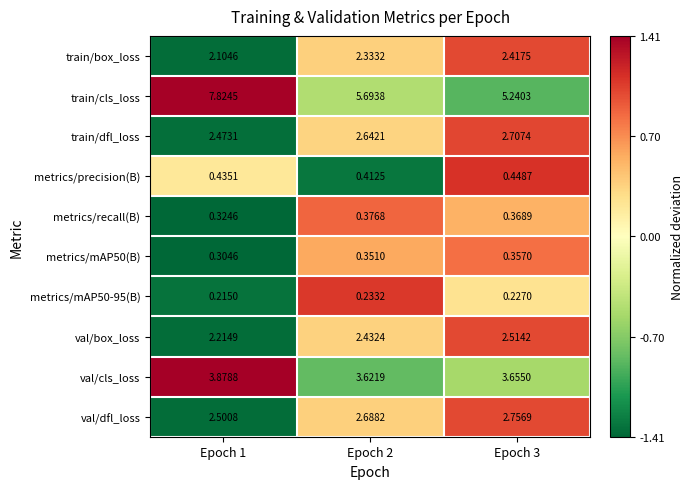

Count the number of data series in this chart.

10